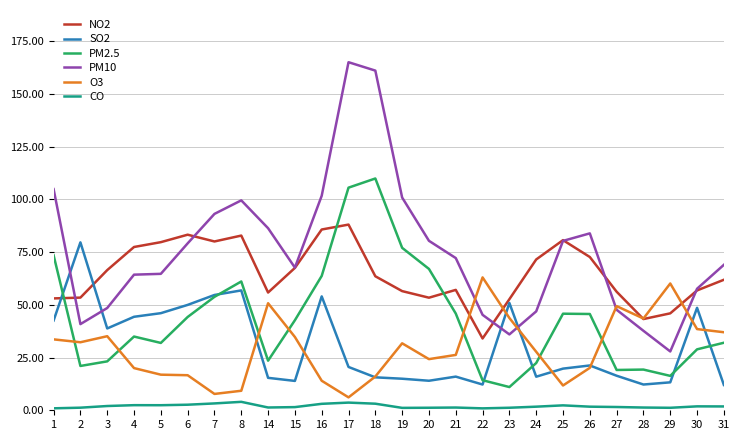

Is the value of NO2 at 5 greater than the value of O3 at 7?

Yes